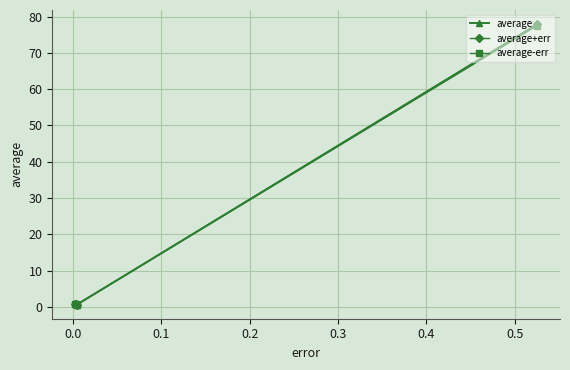

What is the value of the average+err point at the 4th from the left?

77.9